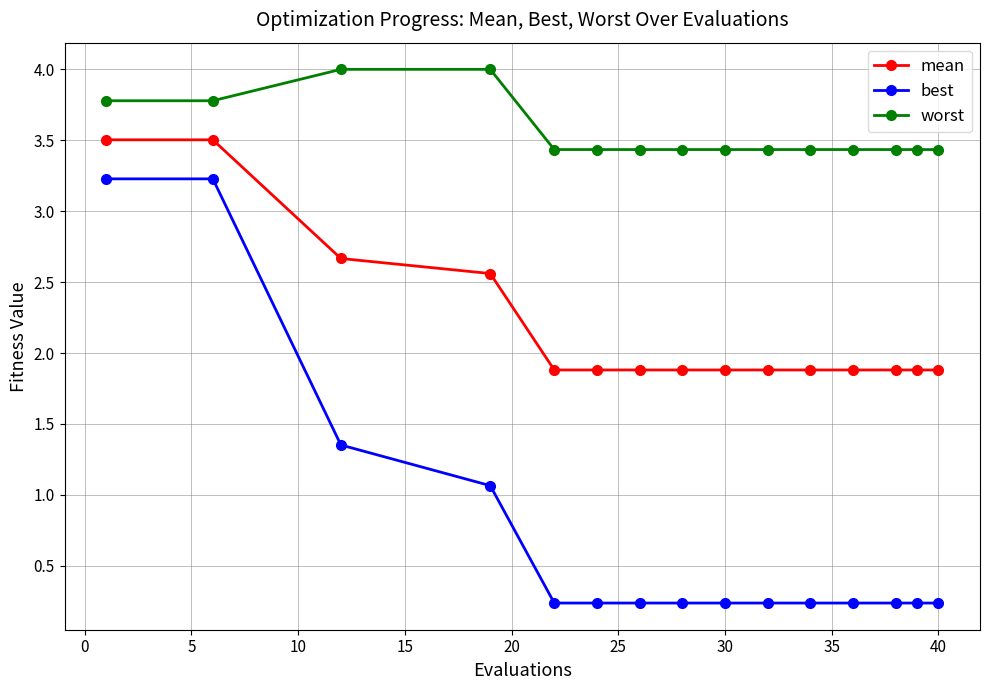

Rank the series by their maximum value, from lowest to highest.

best, mean, worst